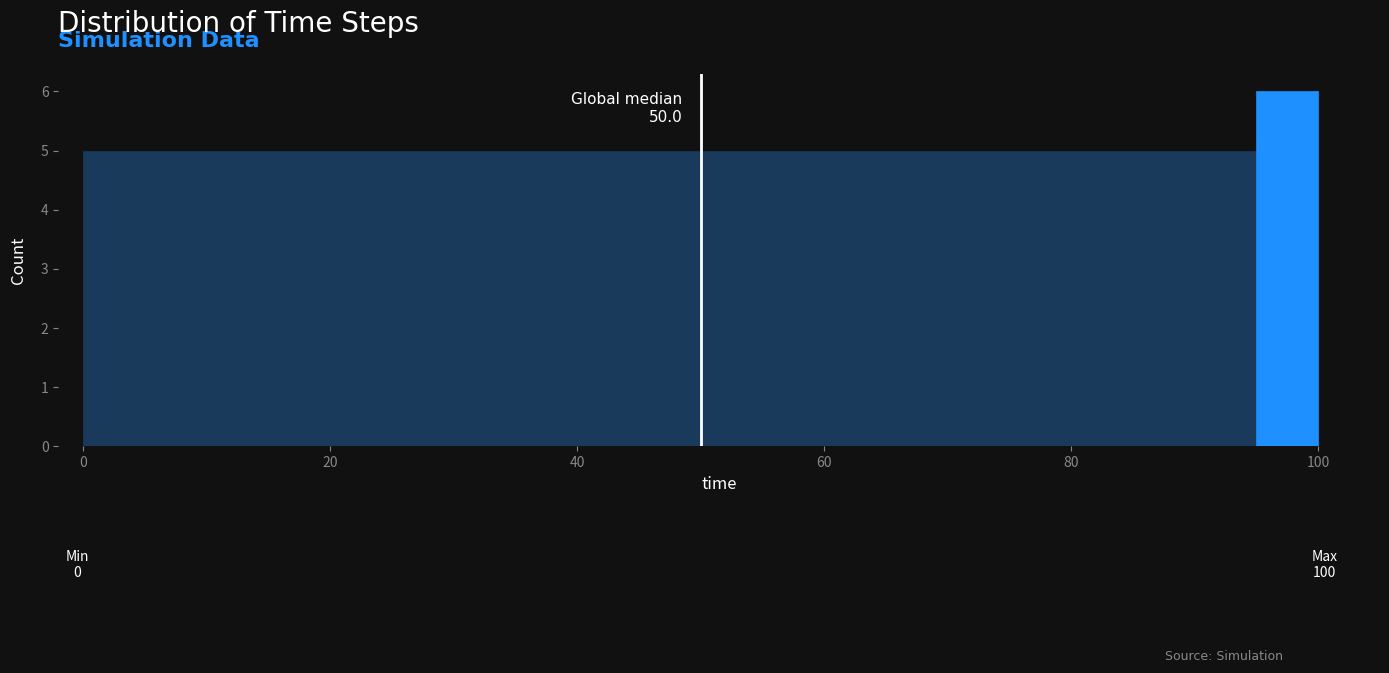

Read against the x-axis, roughly where is the centre of the tallest bar?

98